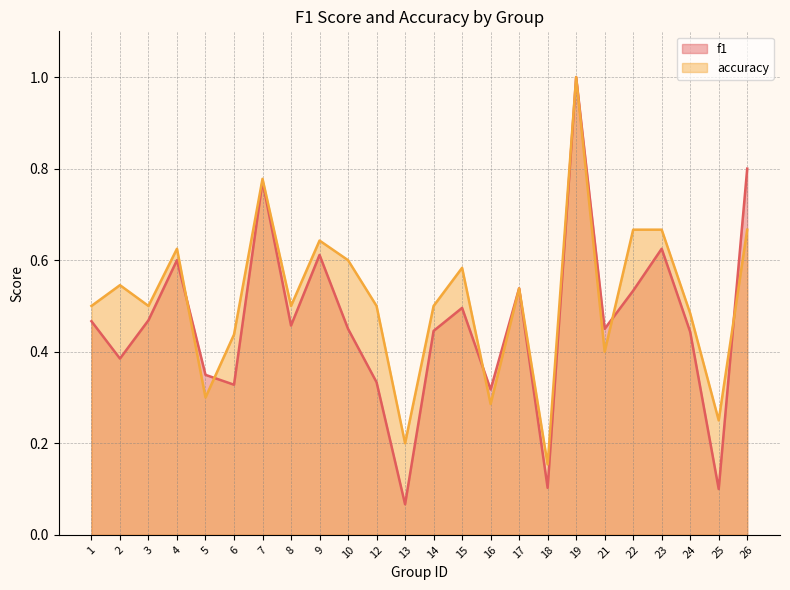

Reading right to left, transcribe all the data shown in this chart.

f1: 26=0.8	25=0.1	24=0.4	23=0.6	22=0.5	21=0.5	19=1.0	18=0.1	17=0.5	16=0.3	15=0.5	14=0.4	13=0.1	12=0.3	10=0.5	9=0.6	8=0.5	7=0.8	6=0.3	5=0.3	4=0.6	3=0.5	2=0.4	1=0.5
accuracy: 26=0.7	25=0.2	24=0.5	23=0.7	22=0.7	21=0.4	19=1.0	18=0.2	17=0.5	16=0.3	15=0.6	14=0.5	13=0.2	12=0.5	10=0.6	9=0.6	8=0.5	7=0.8	6=0.4	5=0.3	4=0.6	3=0.5	2=0.5	1=0.5